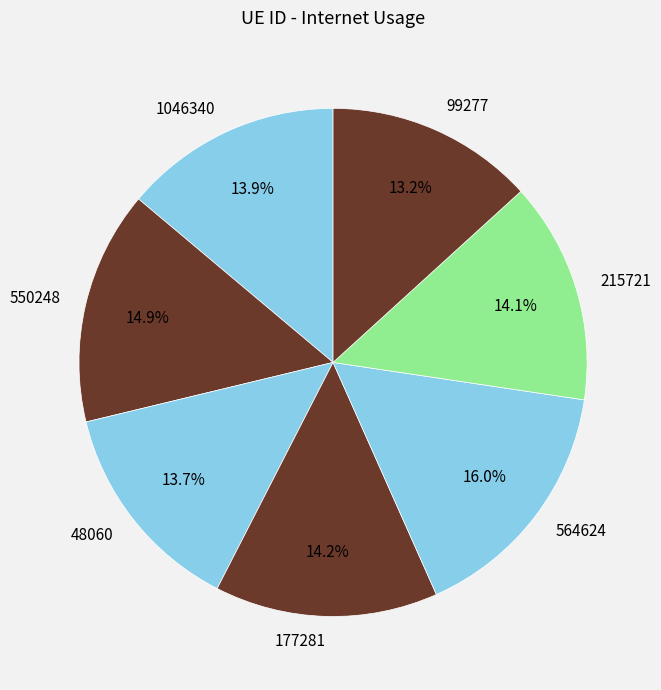

Does 550248 account for over 50% of the chart?

No